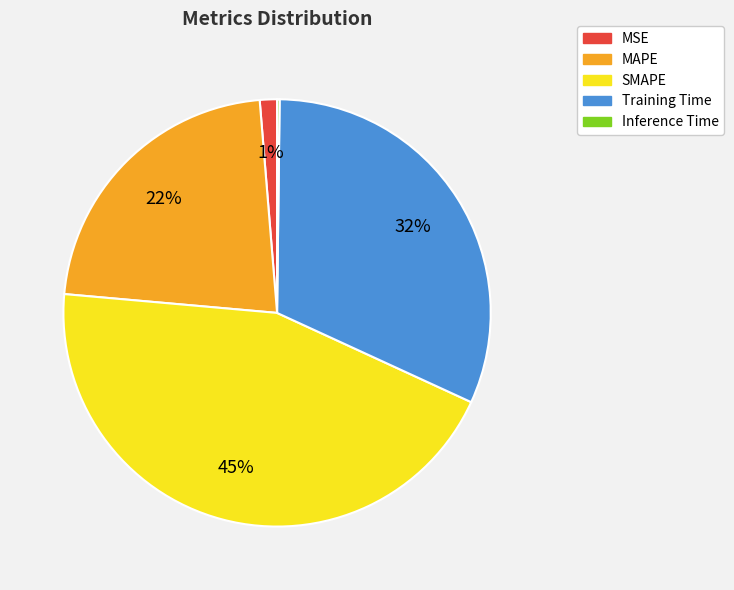

To the nearest percent, what is the average slice percentage?

20%